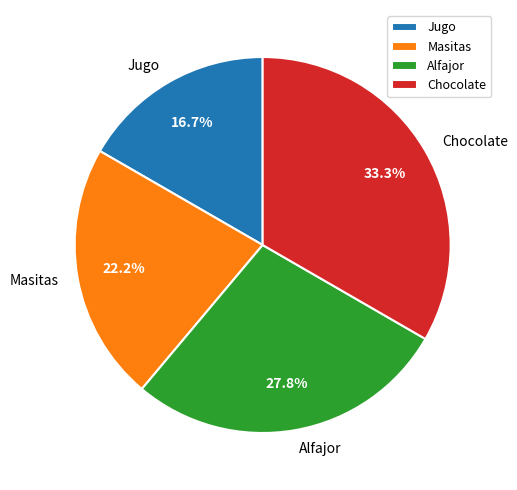

How many segments does this pie chart have?

4